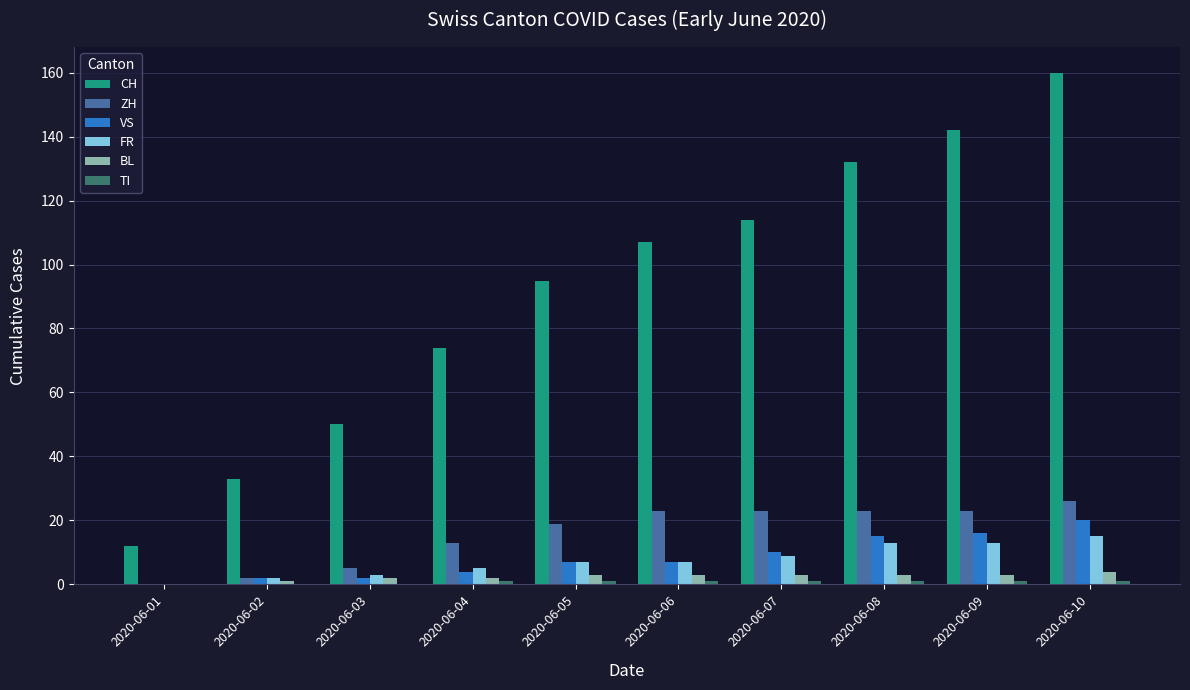

What value does the CH series have at 2020-06-04, to the nearest 10?

70